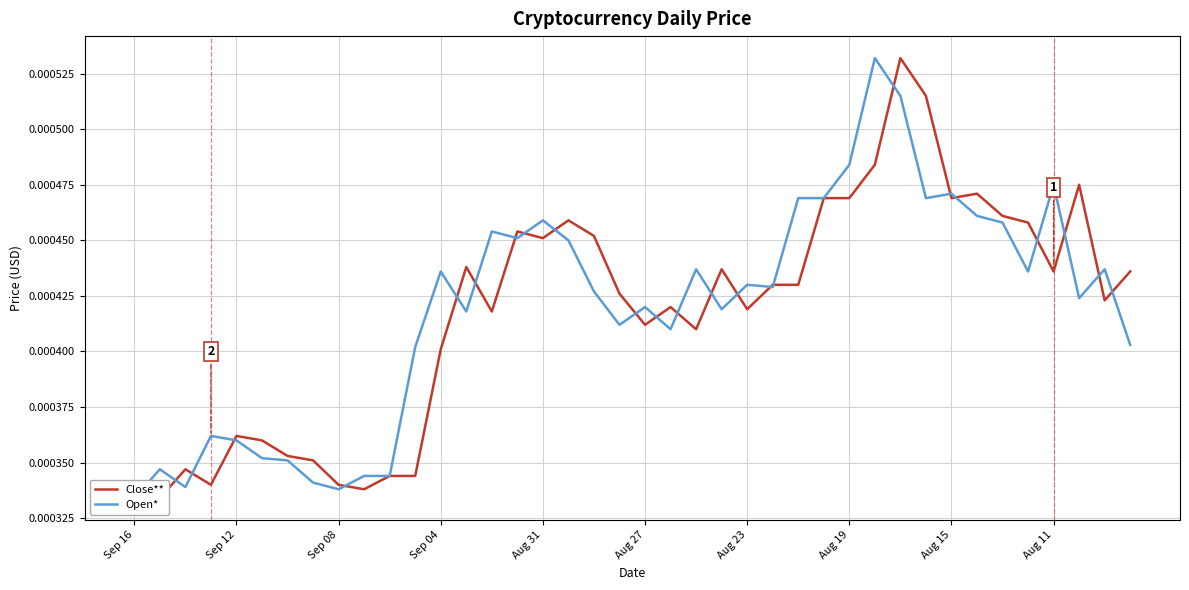

True or false: Open* has a value of 0.0 at Sep 12.

True